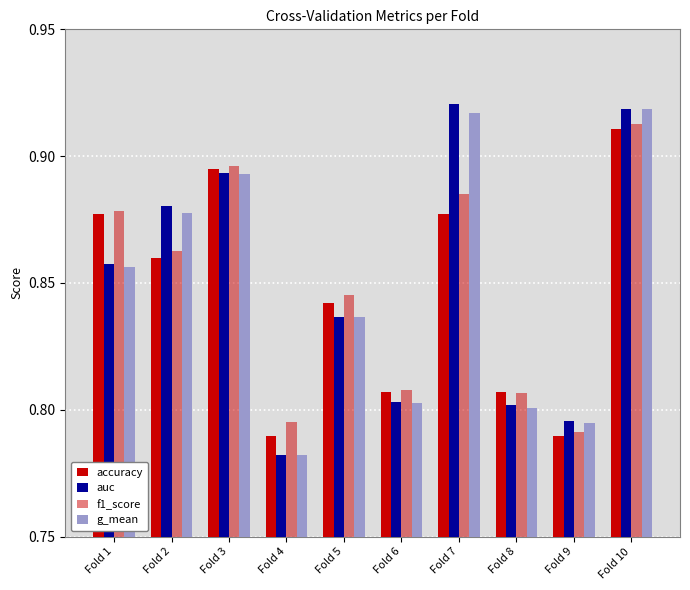

How many groups of bars are there?

10